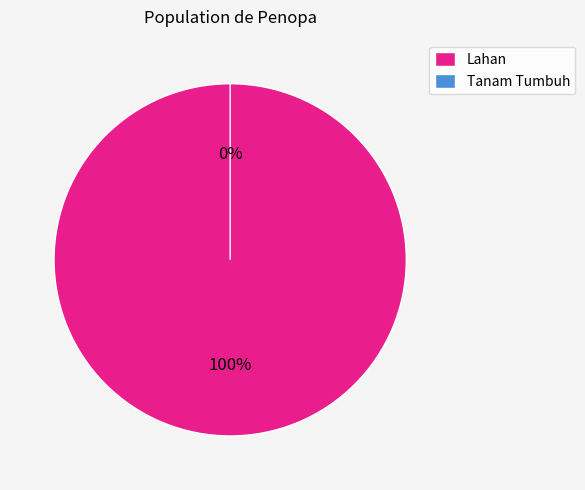

To the nearest percent, what is the average slice percentage?

50%